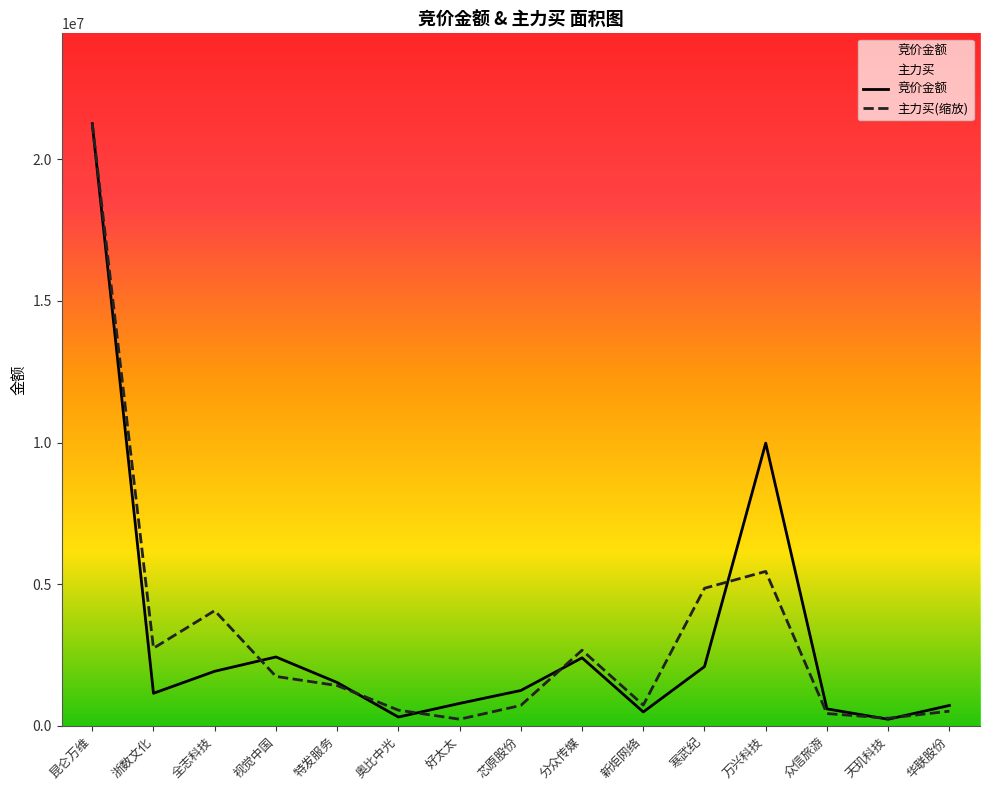

What is the lowest value of the 竞价金额 series?

227800.0